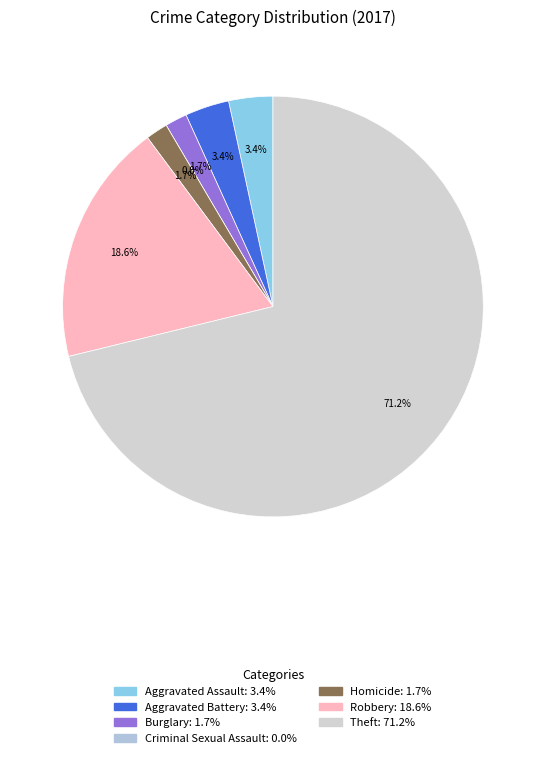

To the nearest percent, what is the combined percentage of Homicide and Criminal Sexual Assault?

2%